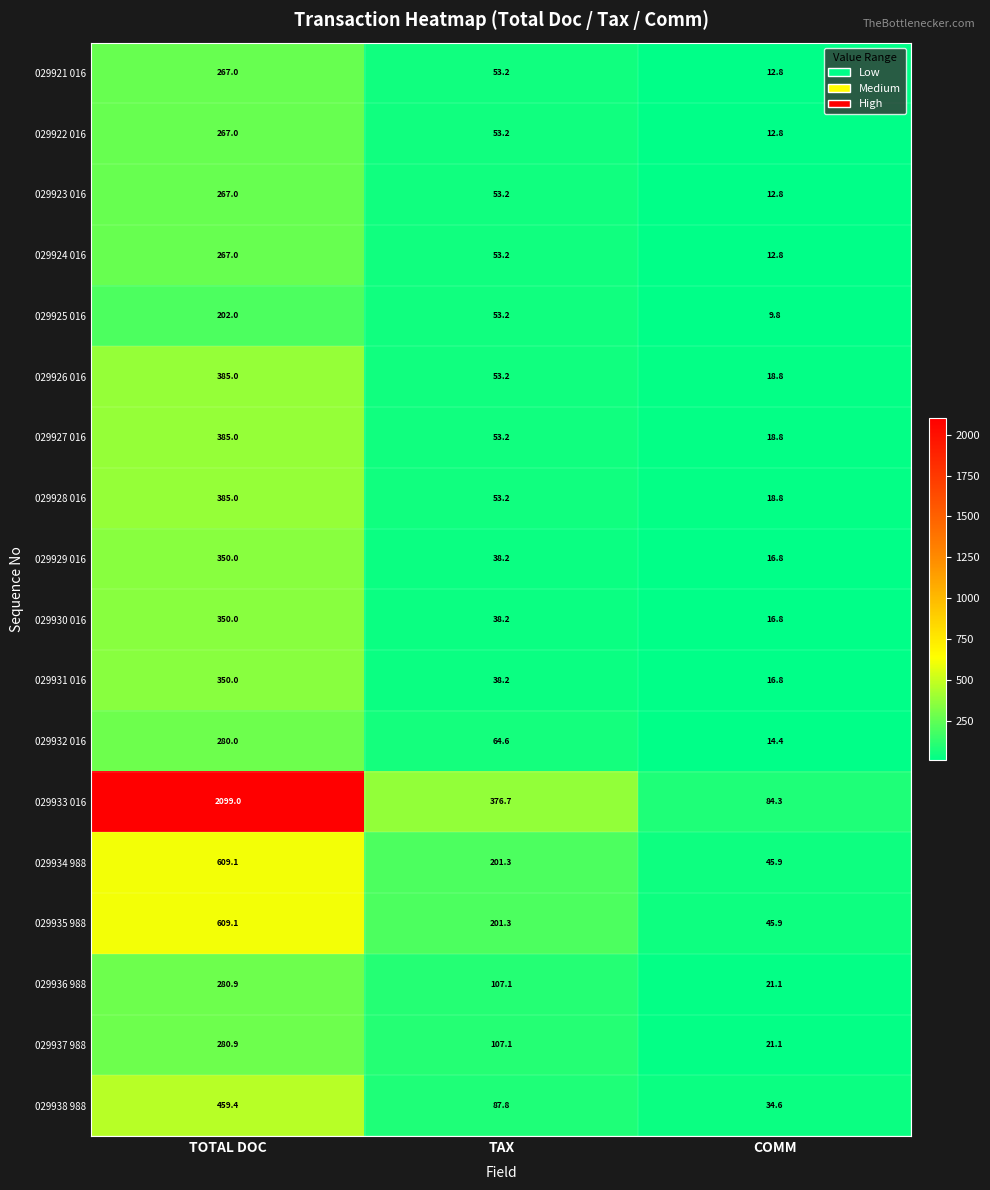

Which series has the largest total across all categories?

029933 016